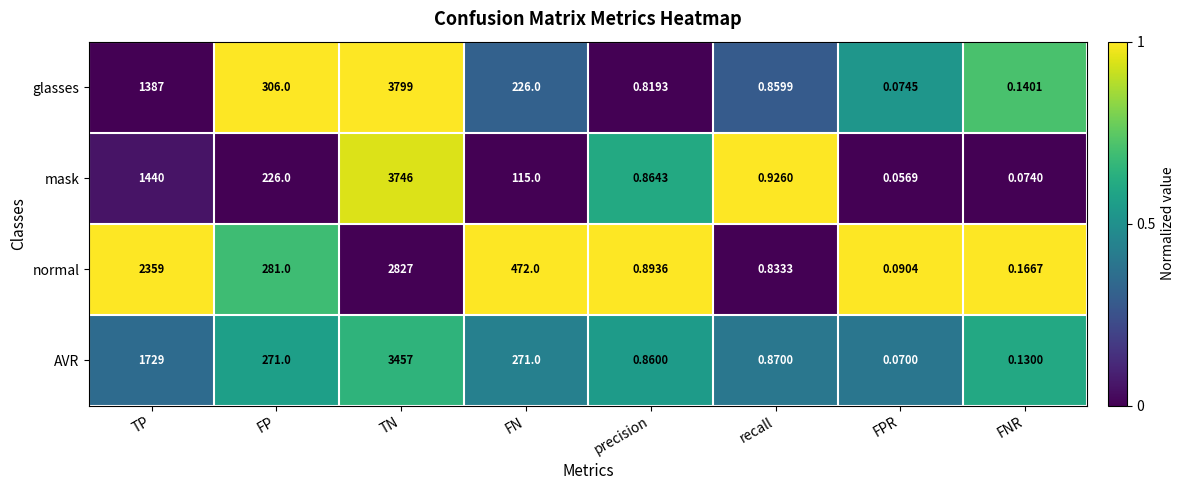

Which series has the largest total across all categories?

normal